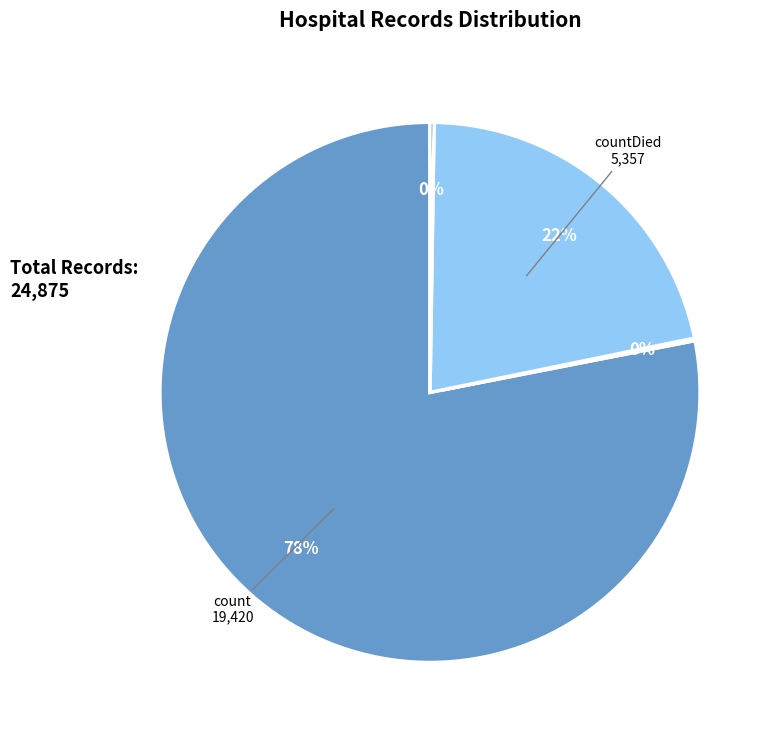

To the nearest percent, what is the difference between the largest and smallest slice percentages?

78%